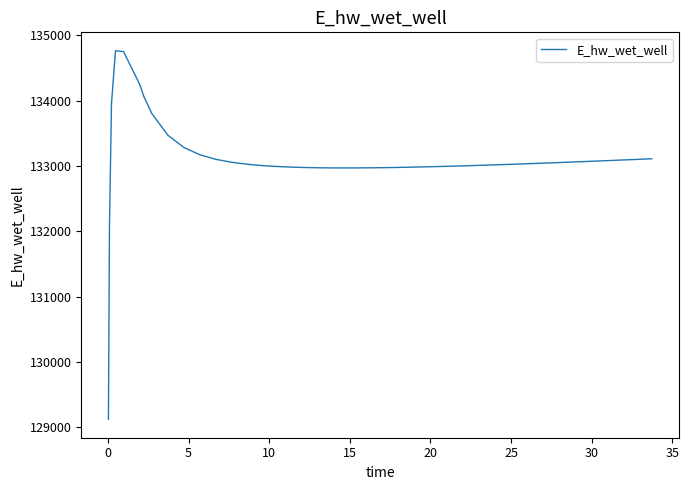

What is the difference between the maximum and minimum values?

5642.6